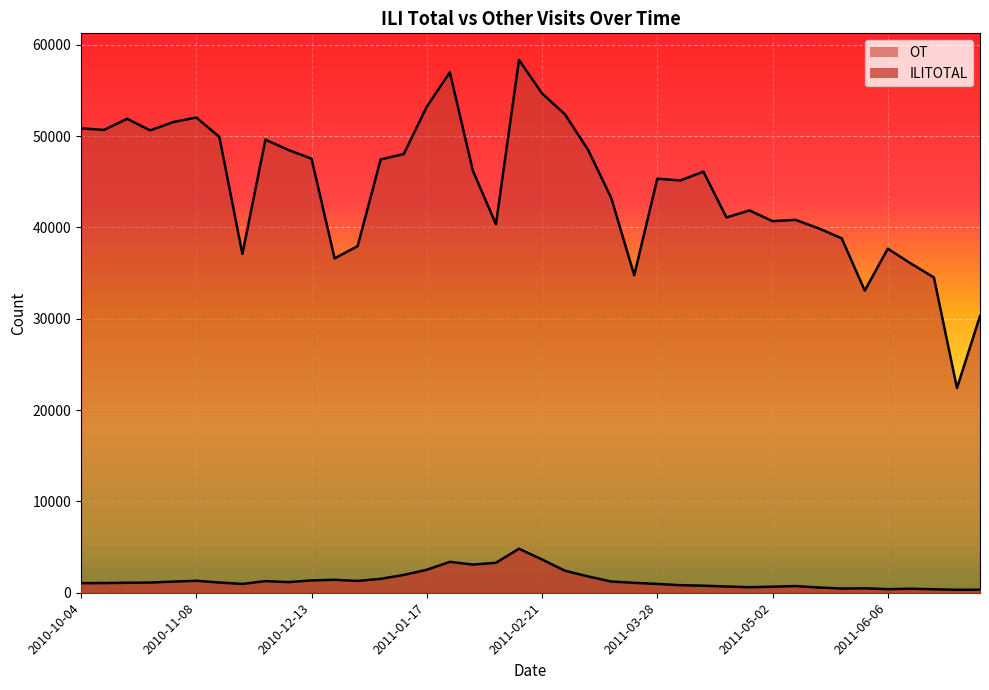

What is the value of the OT point at the 4th from the left?

50622